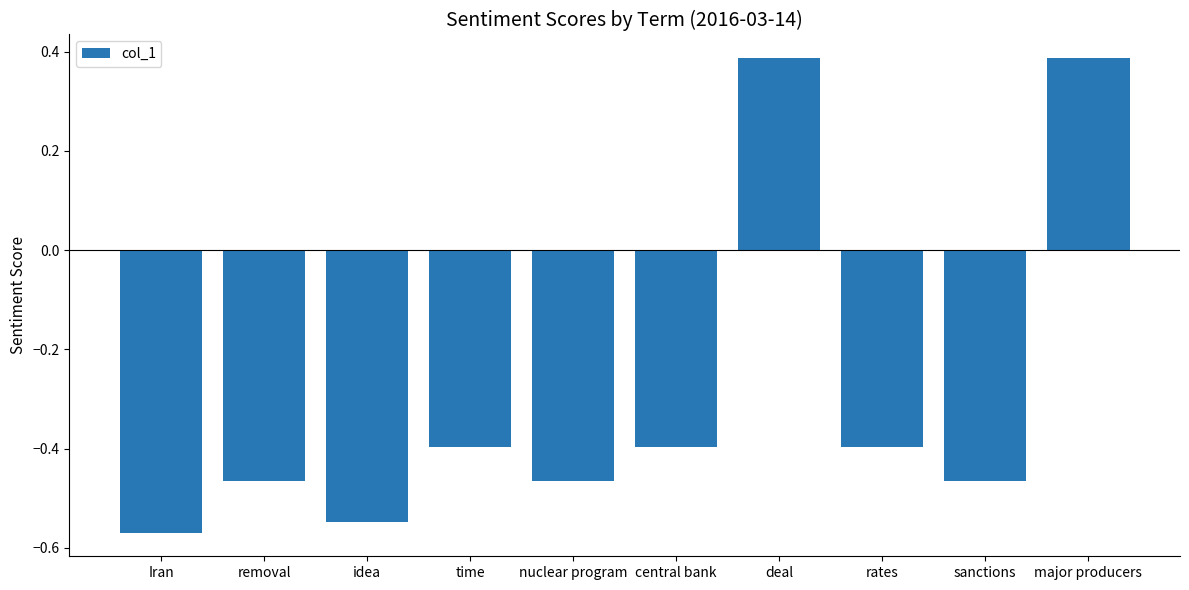

At which category does the chart reach its minimum across all series?

Iran